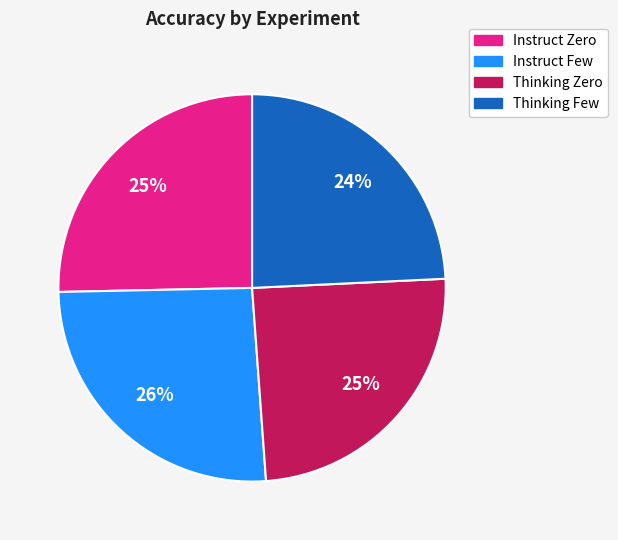

Is there a majority slice in this chart?

No